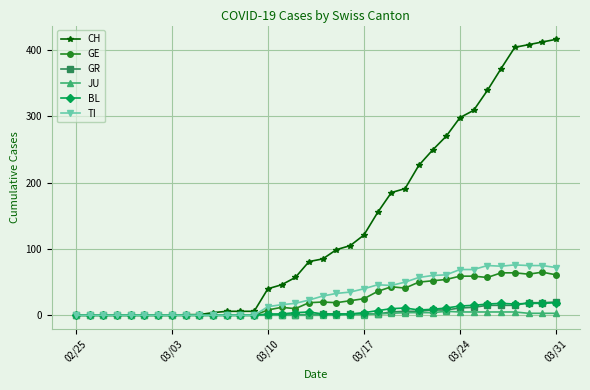

Which series has the widest spread of values?

CH